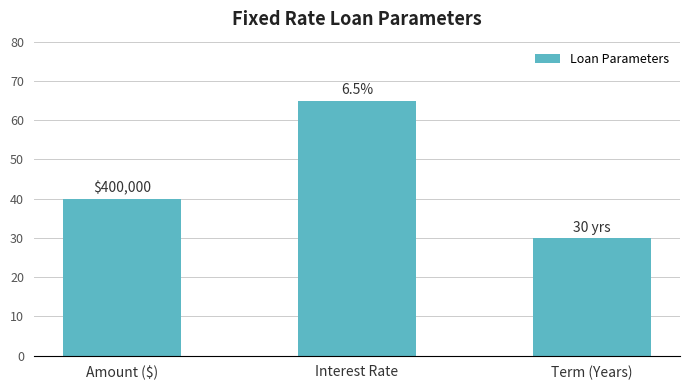

What is the label of the 3rd bar from the right?

Amount ($)